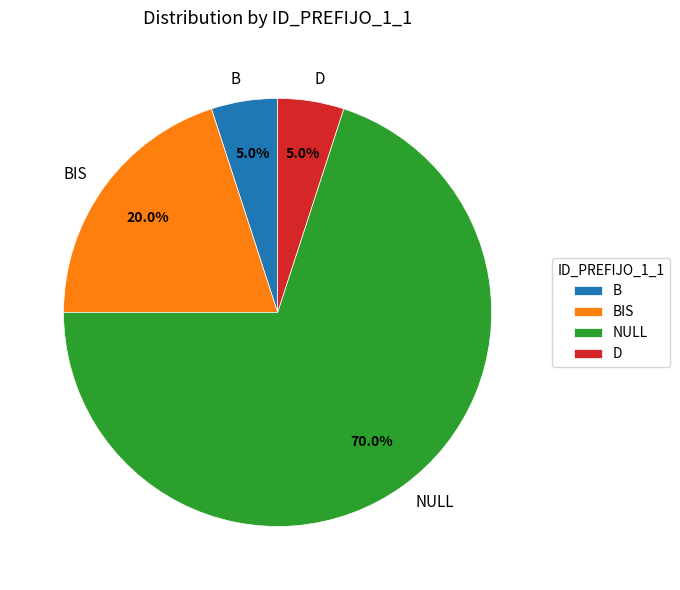

Which slice is the largest?

NULL